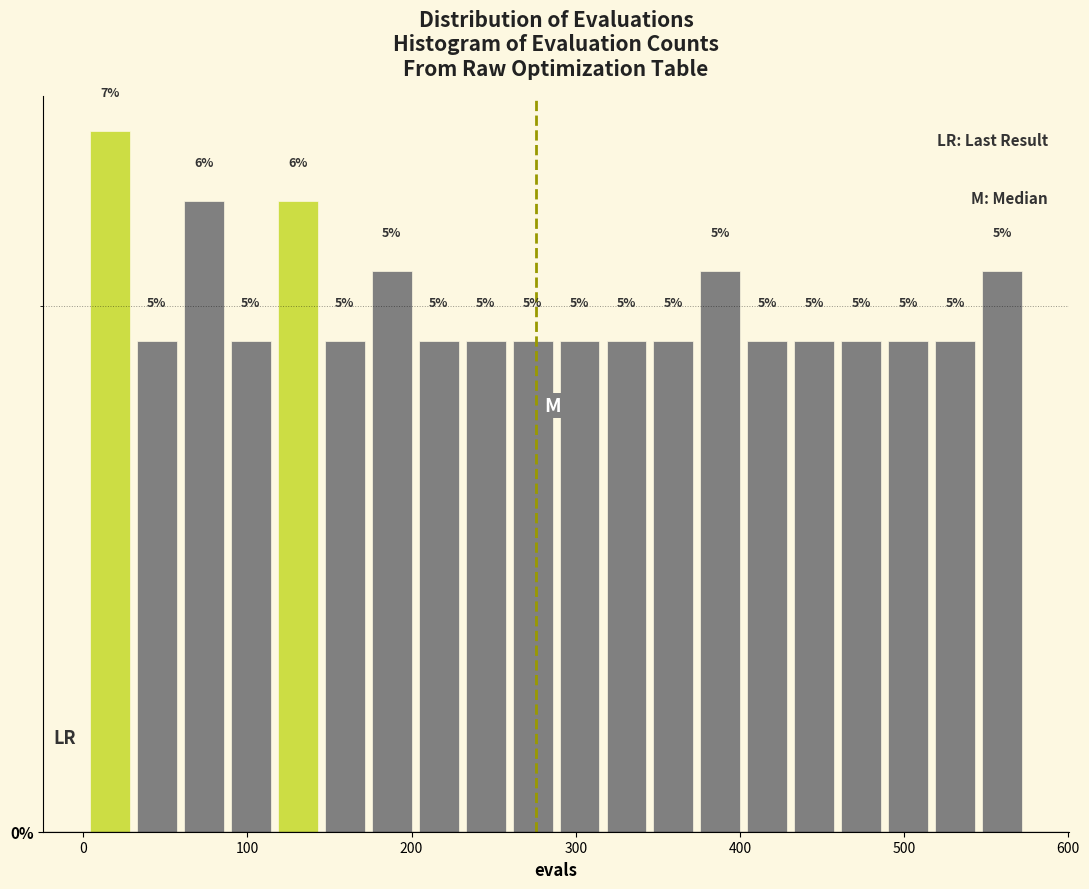

Read against the x-axis, roughly where is the centre of the tallest bar?

20